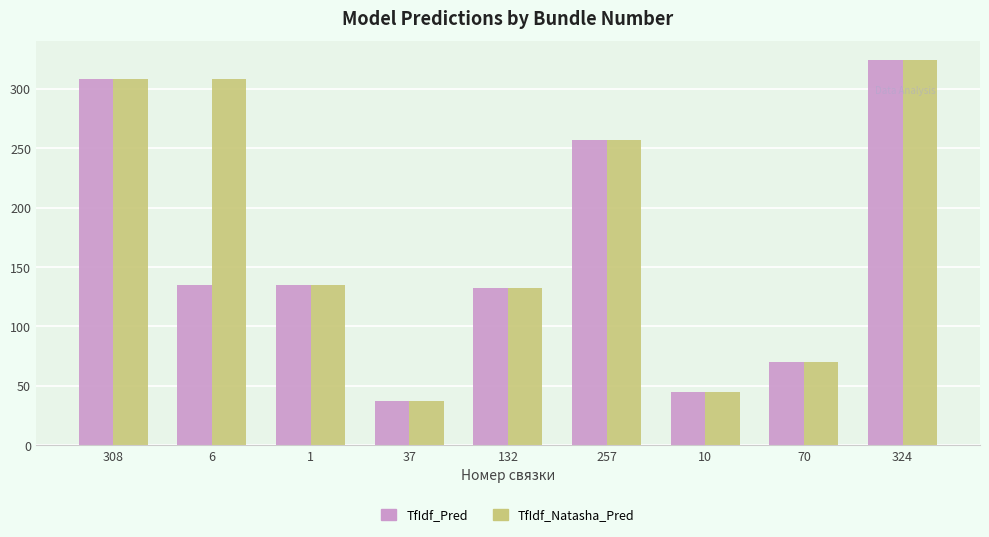

Which category has the lowest value across all series?

37